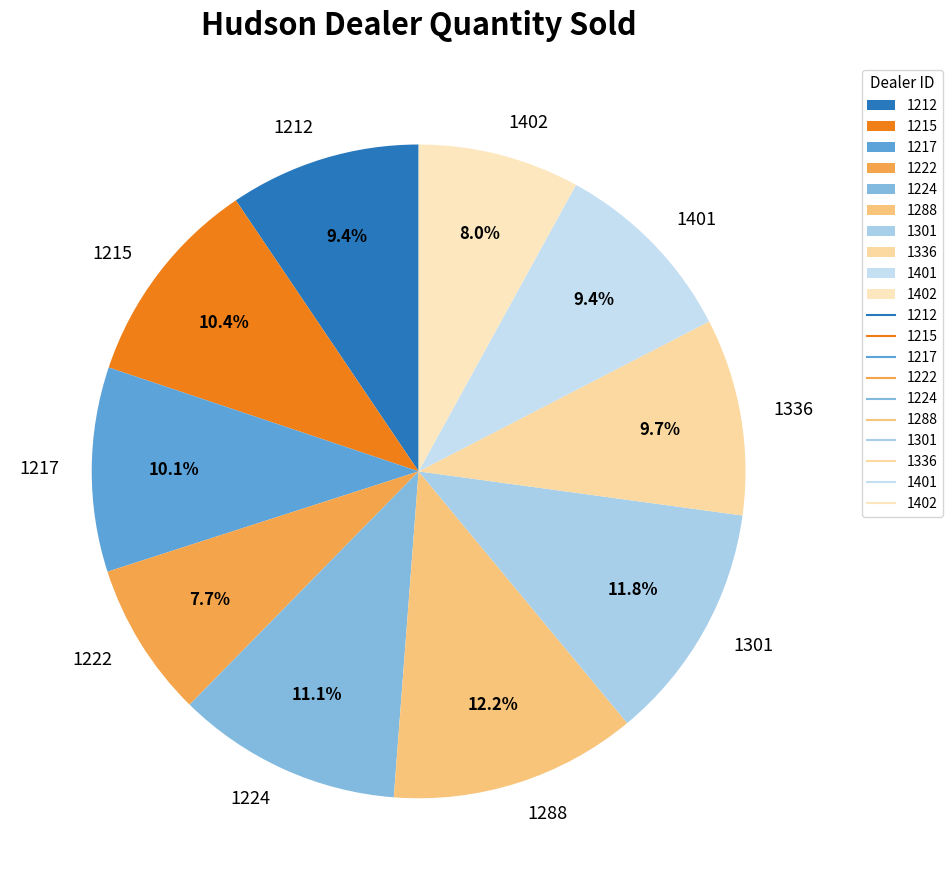

Approximately how many times larger is the value at 1336 compared to 1212?

1.0